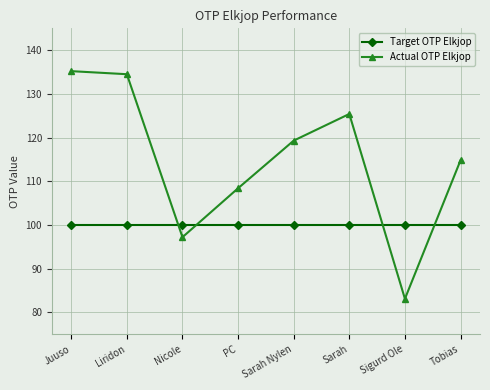

What are all the series names shown in the legend?

Target OTP Elkjop, Actual OTP Elkjop